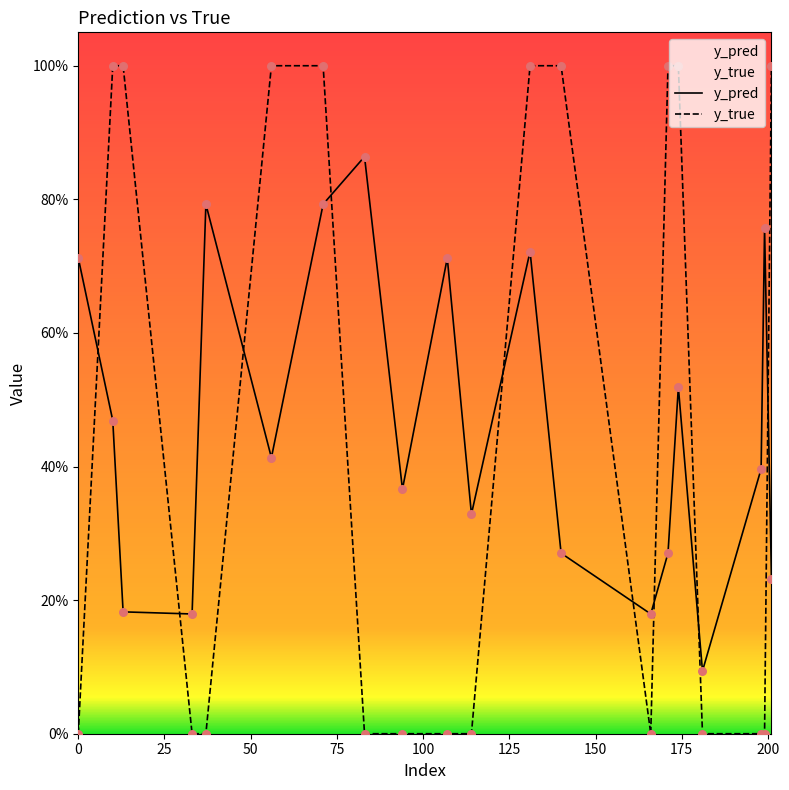

What is the total value across all series at 125?

1.4